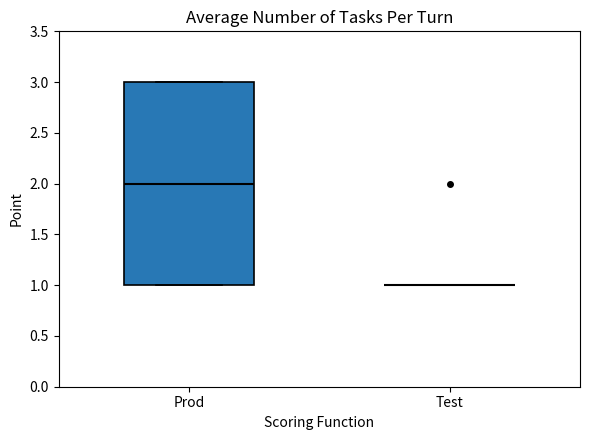

Which box is the tallest, from its lower edge to its upper edge?

Prod